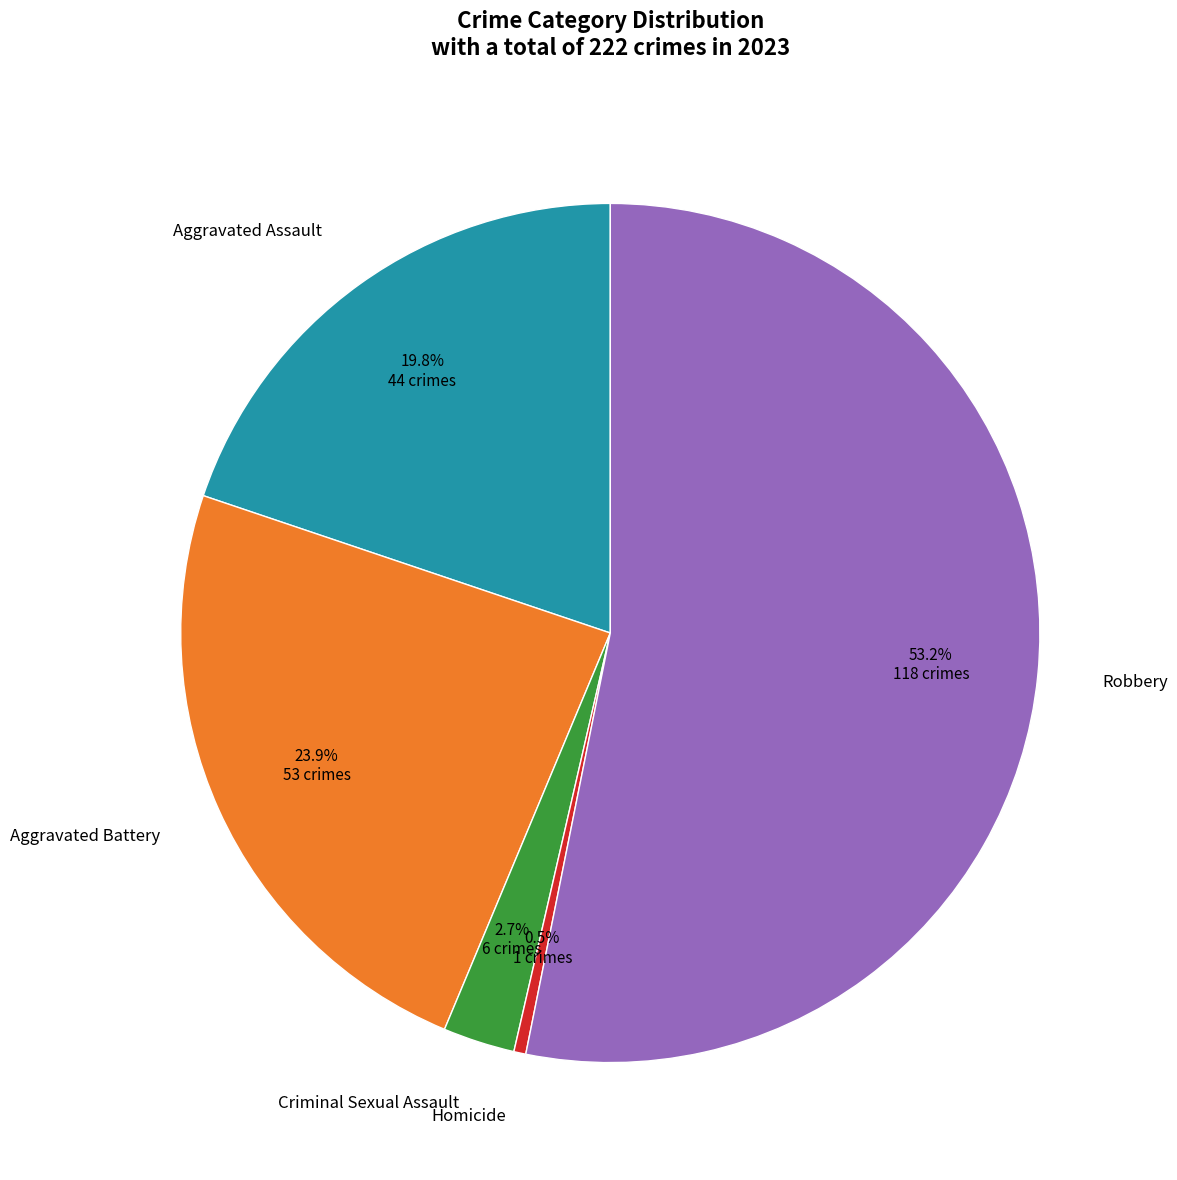

Is there any slice that represents more than half of the pie?

Yes